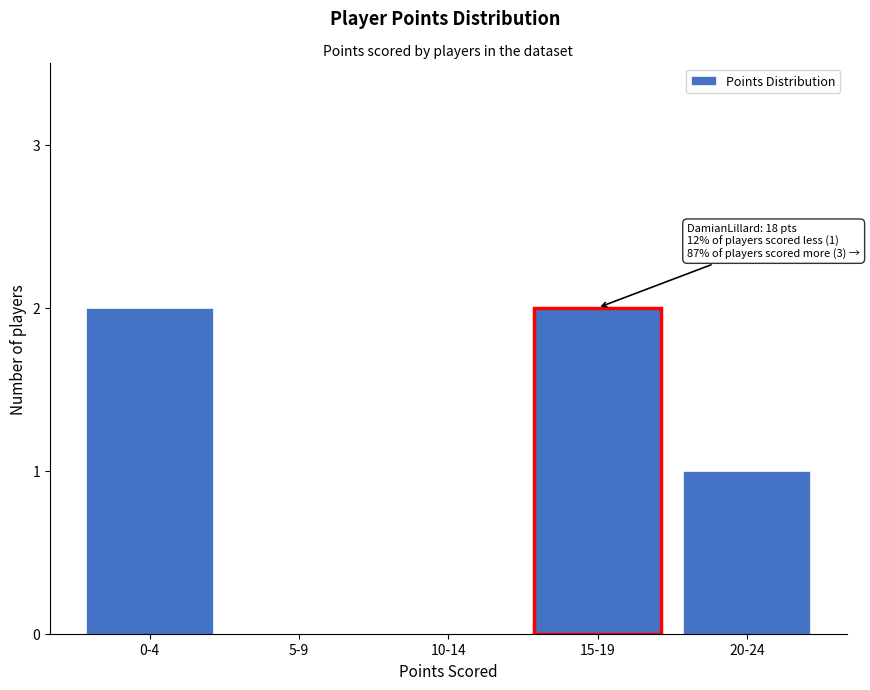

Reading left to right, list all the values displayed in this chart.

0-4=2	5-9=0	10-14=0	15-19=2	20-24=1